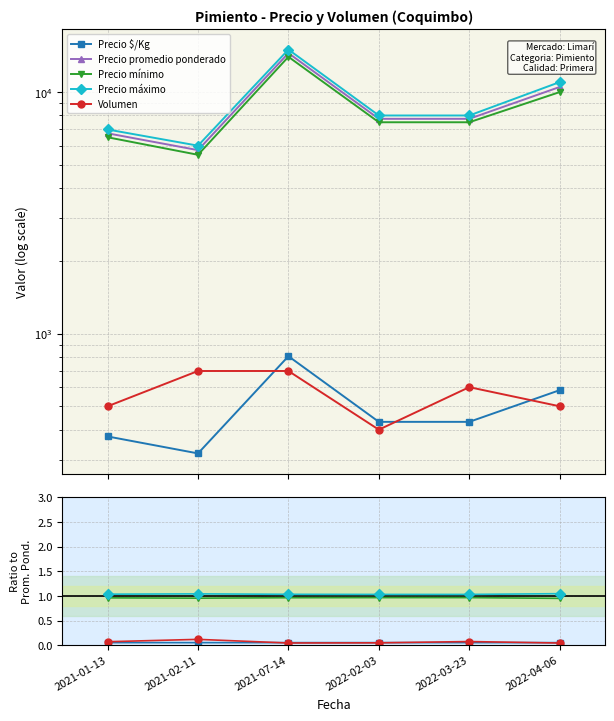

True or false: Precio mínimo and Precio promedio ponderado intersect in this chart.

False